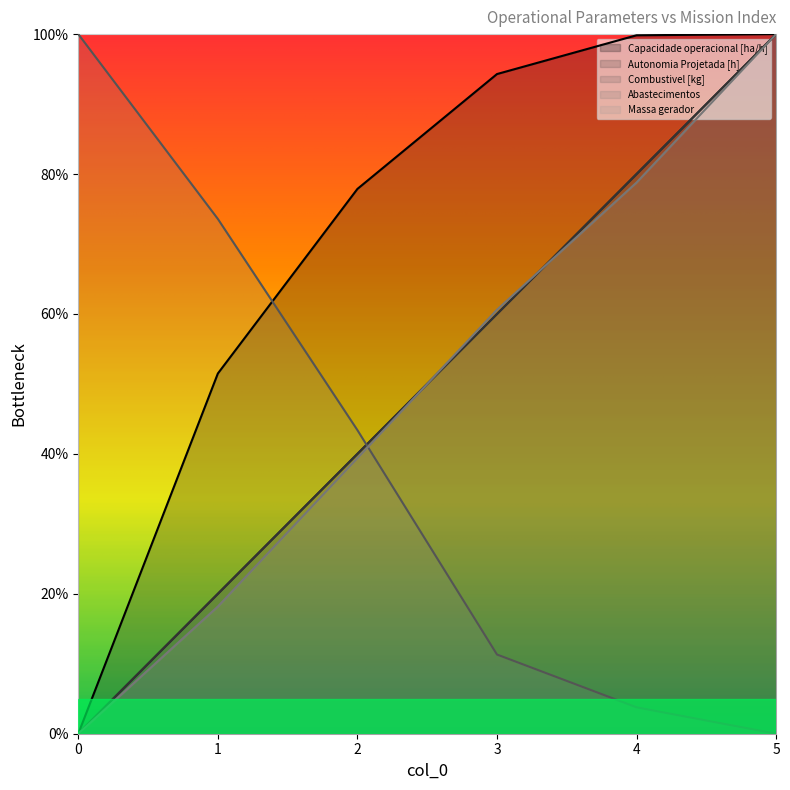

Where do Abastecimentos and Capacidade operacional [ha/h] first cross each other?

1 and 2